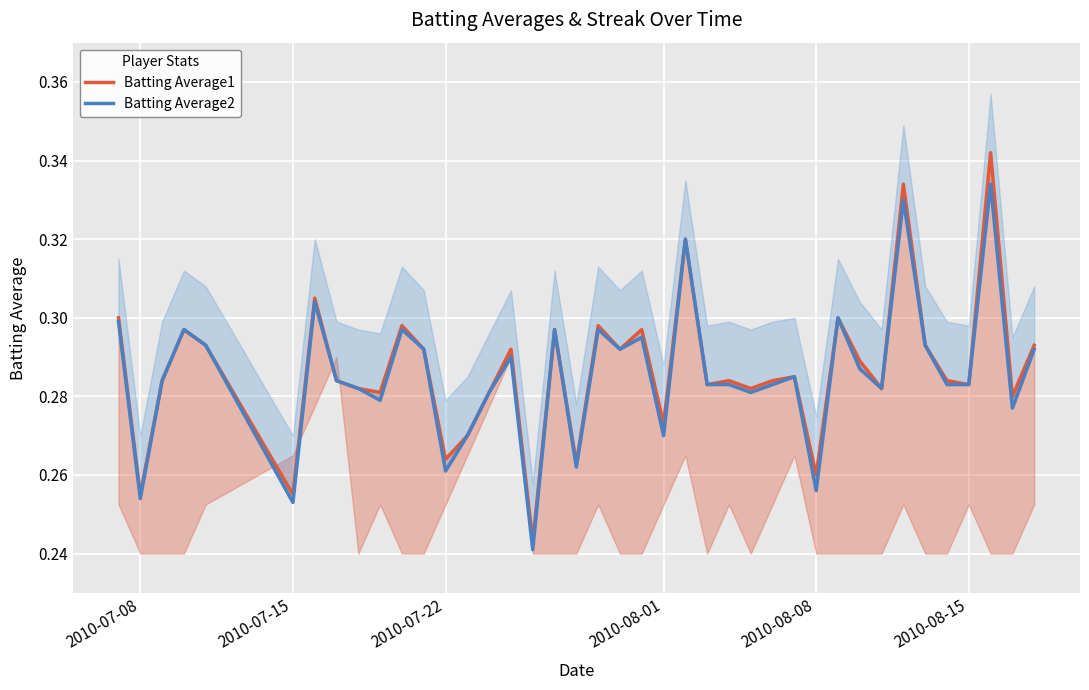

What value does the Batting Average2 series have at 2010-07-22?

0.3